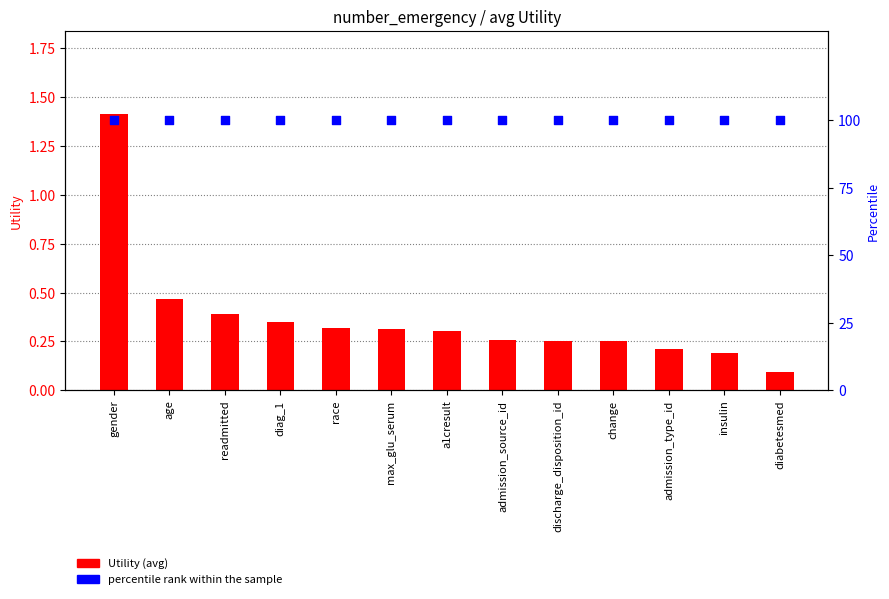

At which category is the sum across all series the highest?

gender